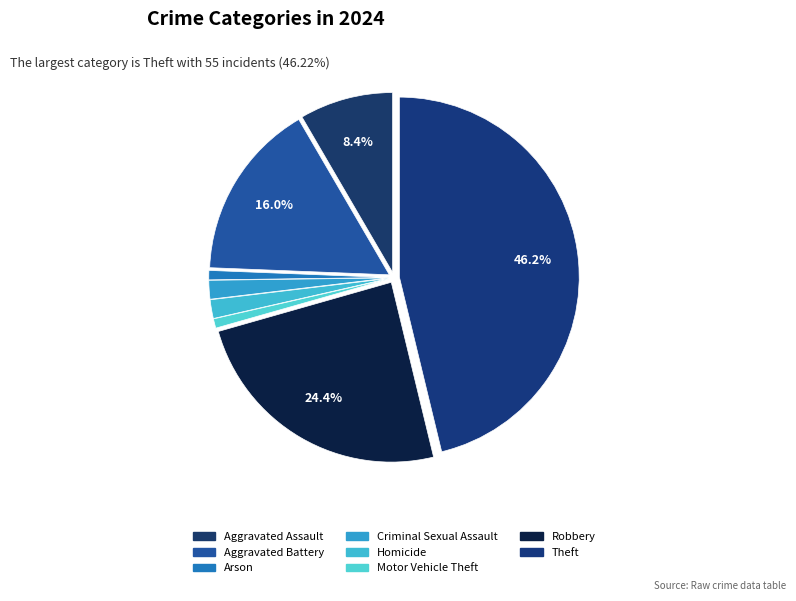

Count the number of slices in the pie.

8